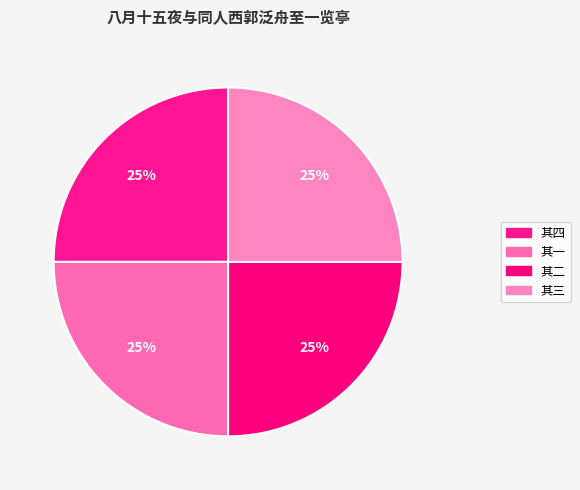

Rank the categories by value from highest to lowest.

八月十五夜与同人西郭泛舟至一览亭迟任庵庸庵不至 其四, 八月十五夜与同人西郭泛舟至一览亭迟任庵庸庵不至 其三, 八月十五夜与同人西郭泛舟至一览亭迟任庵庸庵不至 其二, 八月十五夜与同人西郭泛舟至一览亭迟任庵庸庵不至 其一